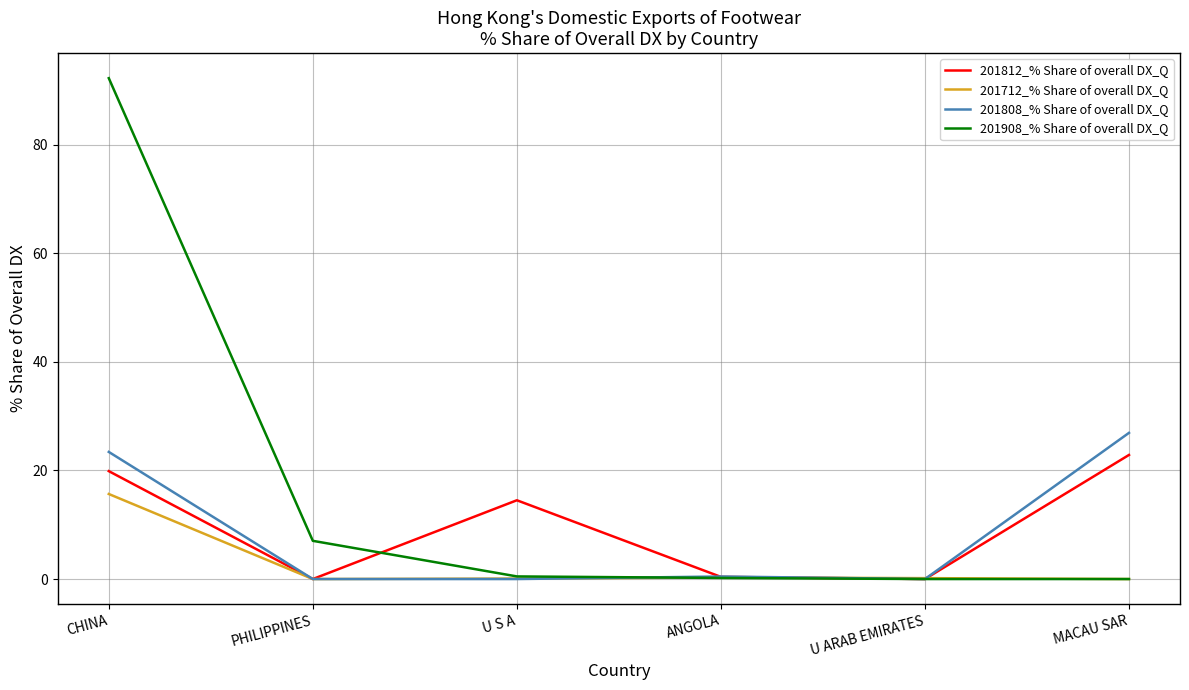

At which label is 201808_% Share of overall DX_Q closest to 13?

CHINA